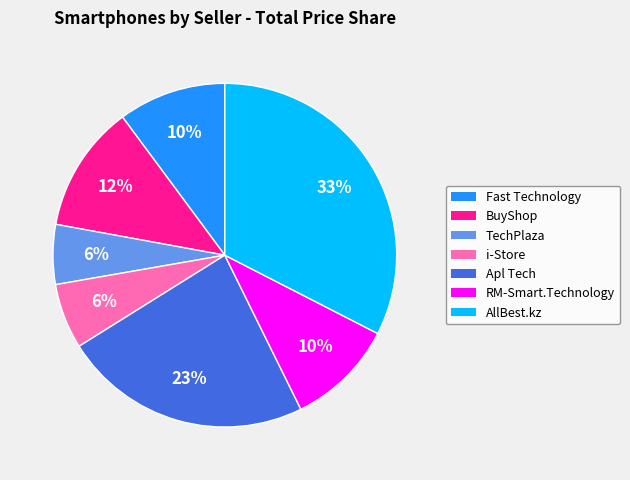

How many segments does this pie chart have?

7